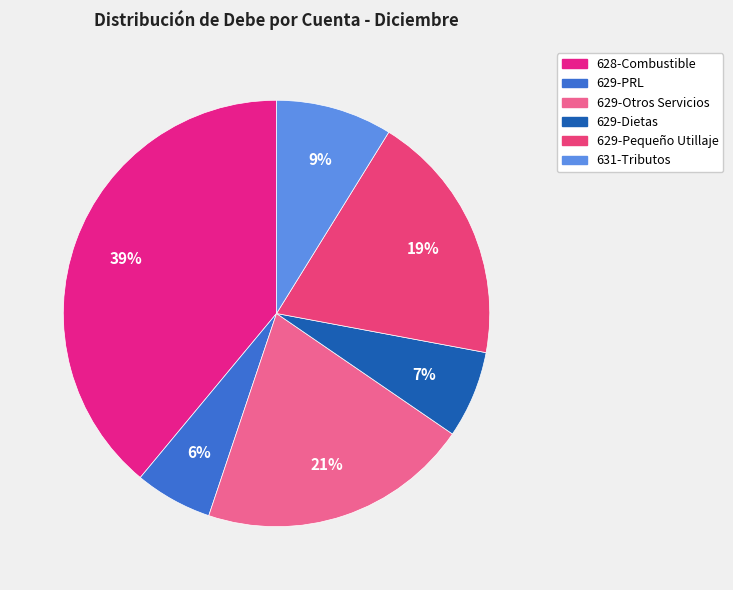

To the nearest percent, what portion does 629-PRL represent?

6%